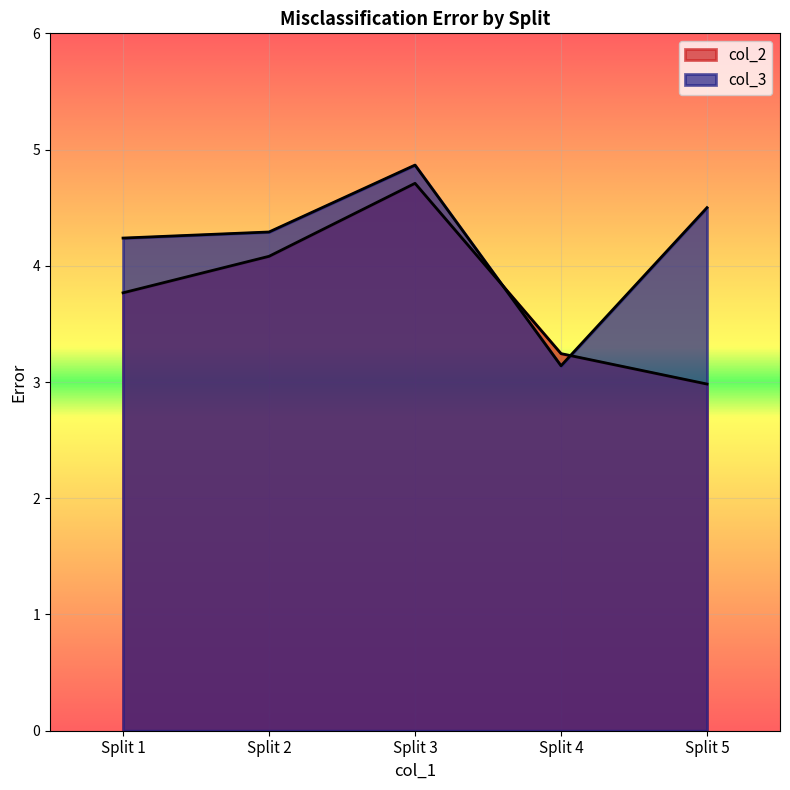

What are all the series names shown in the legend?

col_2, col_3